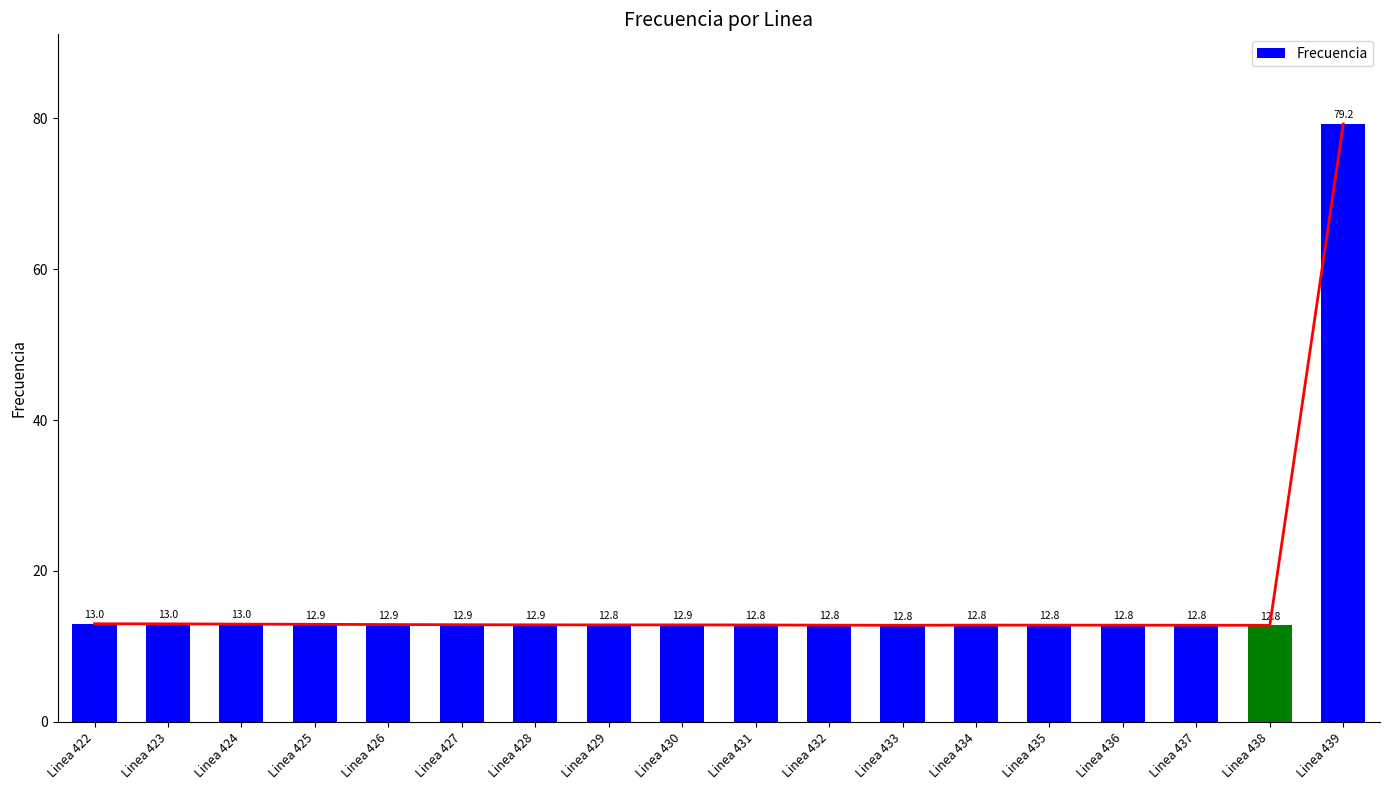

Which label corresponds to the smallest value in the chart?

Linea 438